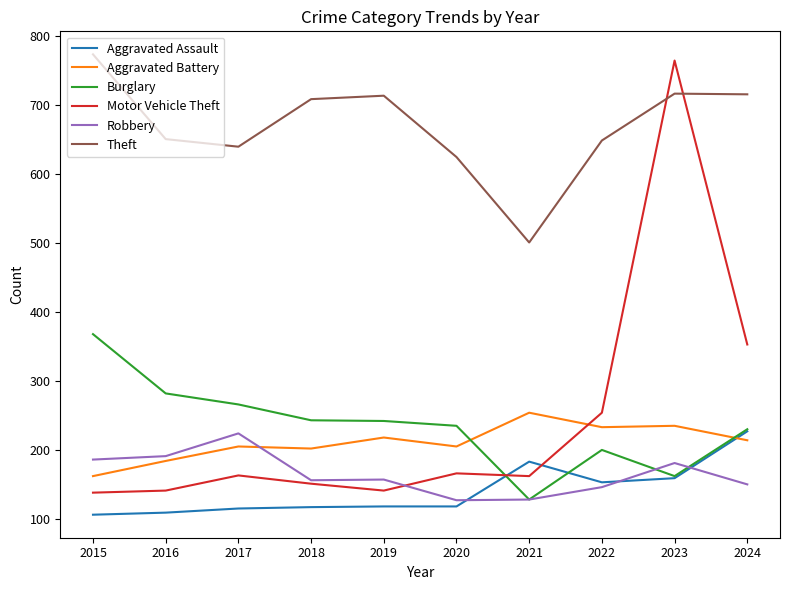

Is it true that Motor Vehicle Theft equals 505 at 2024?

False